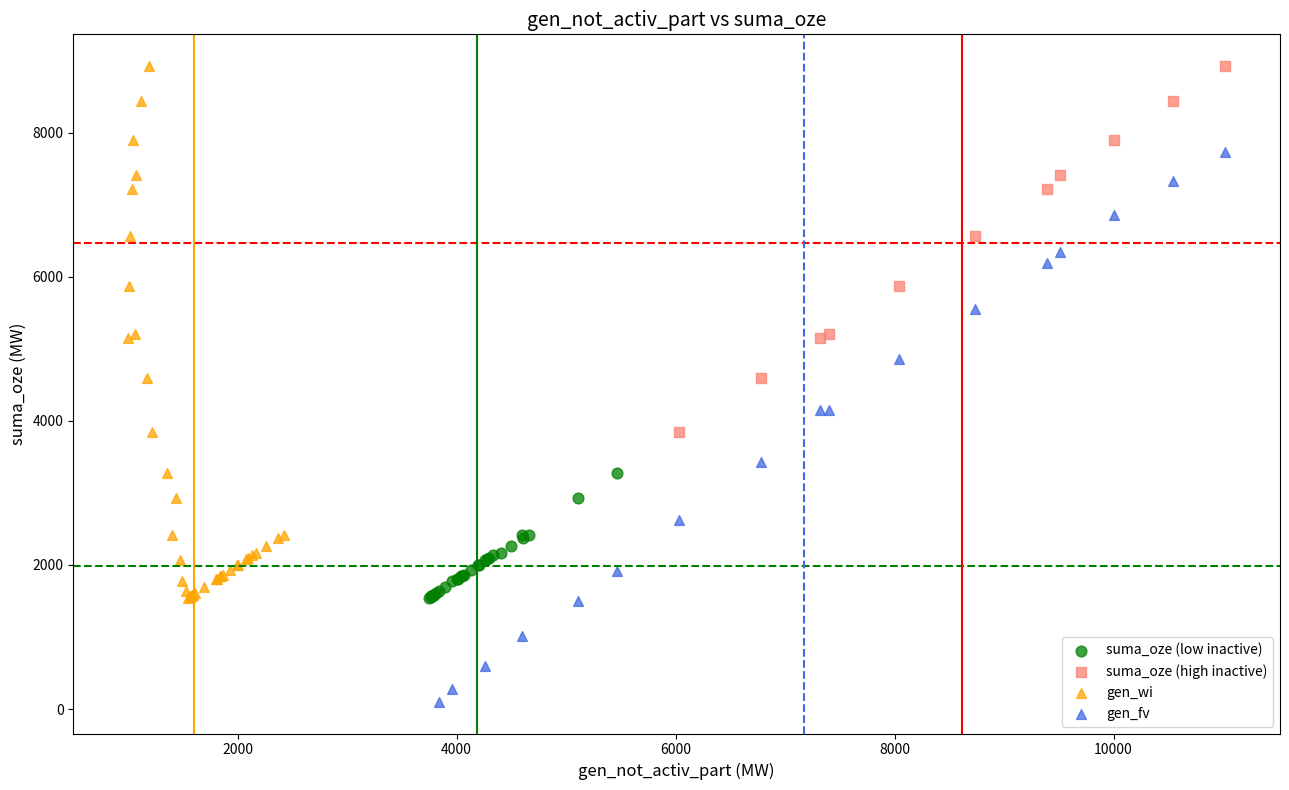

Which series reaches the minimum Y coordinate?

gen_fv